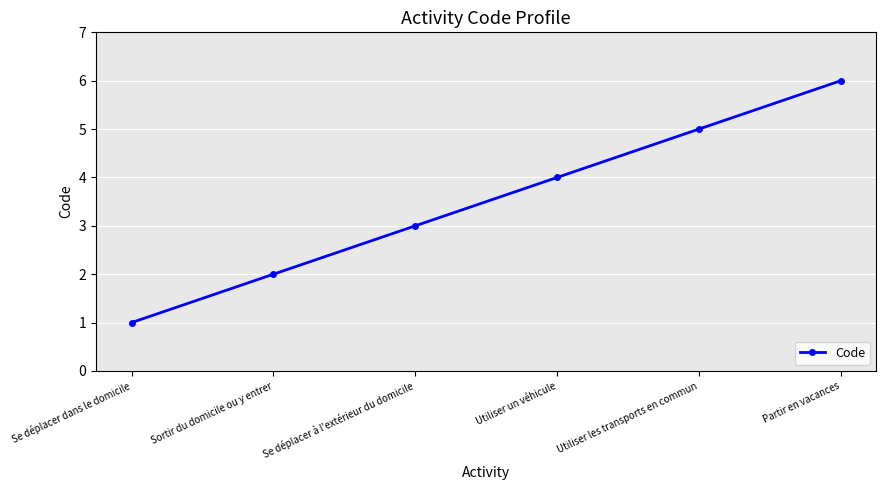

List the labels in order of value, largest first.

Partir en vacances, Utiliser les transports en commun, Utiliser un véhicule, Se déplacer à l'extérieur du domicile, Sortir du domicile ou y entrer, Se déplacer dans le domicile